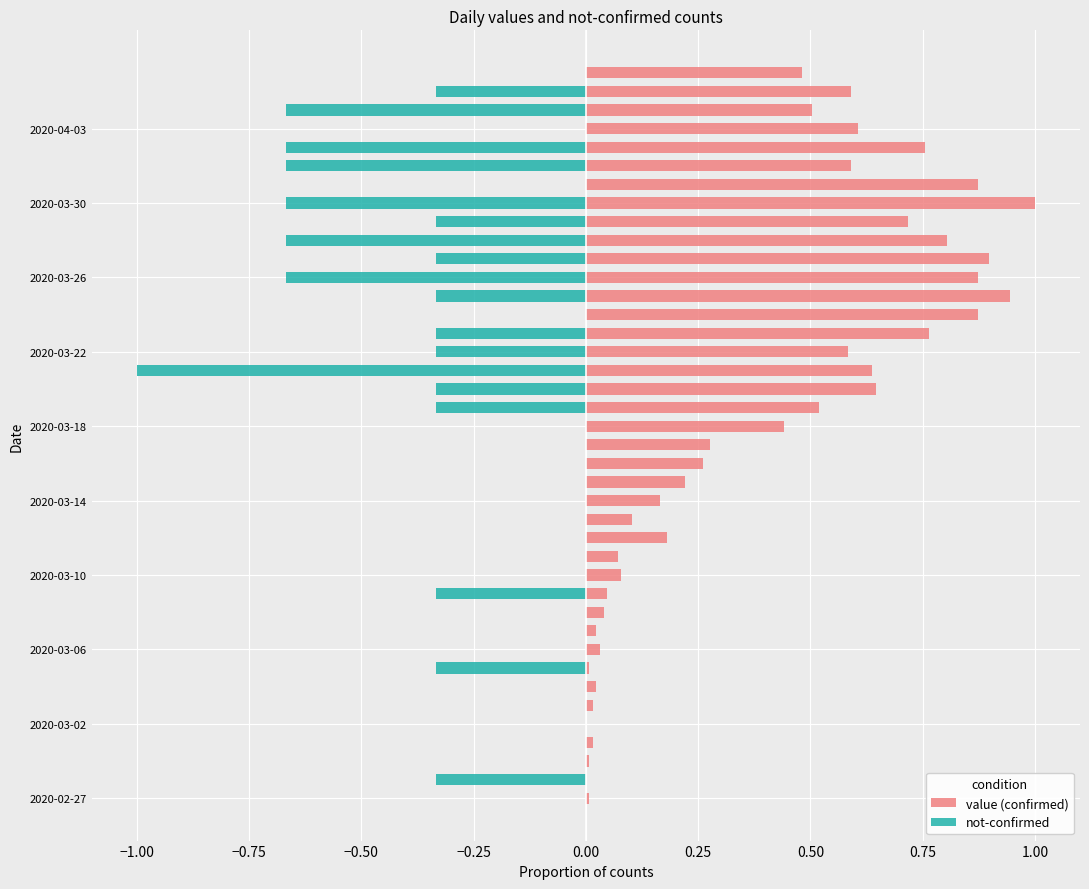

Reading left to right, list all the values displayed in this chart.

value (confirmed): 0.0	0.0	0.0	0.0	0.0	0.0	0.0	0.0	0.0	0.0	0.0	0.0	0.1	0.1	0.2	0.1	0.2	0.2	0.3	0.3	0.4	0.5	0.6	0.6	0.6	0.8	0.9	0.9	0.9	0.9	0.8	0.7	1.0	0.9	0.6	0.8	0.6	0.5	0.6	0.5
not-confirmed: 0.0	-0.3	0.0	0.0	0.0	0.0	0.0	-0.3	0.0	0.0	0.0	-0.3	0.0	0.0	0.0	0.0	0.0	0.0	0.0	0.0	0.0	-0.3	-0.3	-1.0	-0.3	-0.3	0.0	-0.3	-0.7	-0.3	-0.7	-0.3	-0.7	0.0	-0.7	-0.7	0.0	-0.7	-0.3	0.0